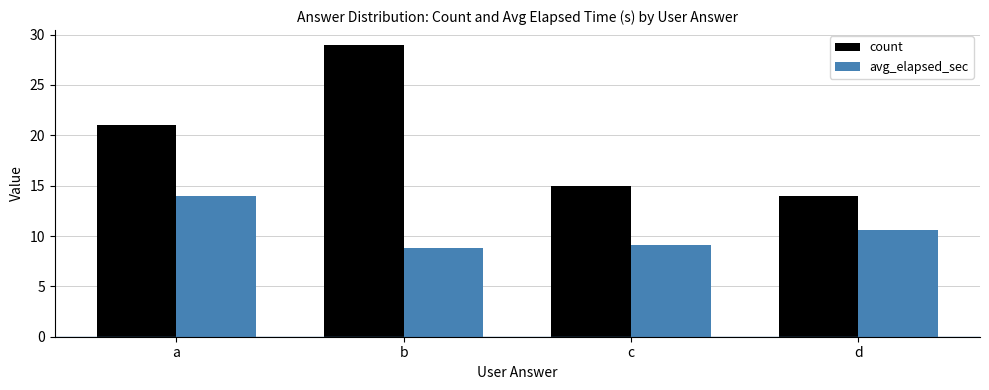

At how many categories does at least one series exceed 9?

4